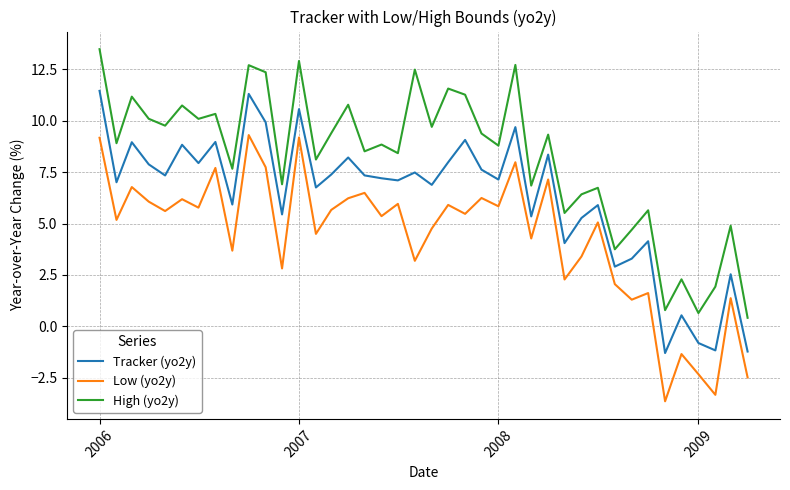

What is the minimum value shown in the chart?

-3.6